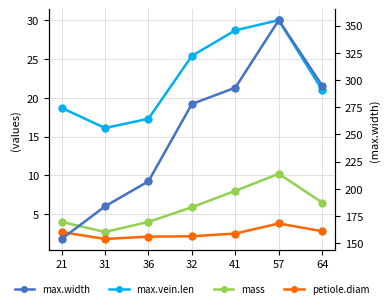

Does the chart have visible grid lines?

Yes